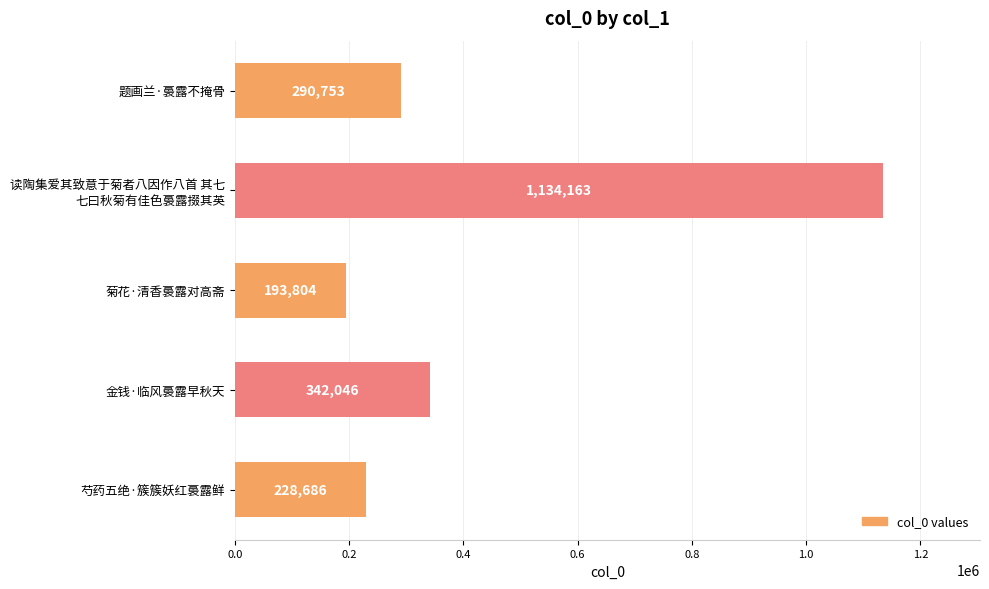

List the labels in order of value, smallest first.

菊花·清香裛露对高斋, 芍药五绝·簇簇妖红裛露鲜, 题画兰·裛露不掩骨, 金钱·临风裛露早秋天, 读陶集爱其致意于菊者八因作八首 其七
七曰秋菊有佳色裛露掇其英